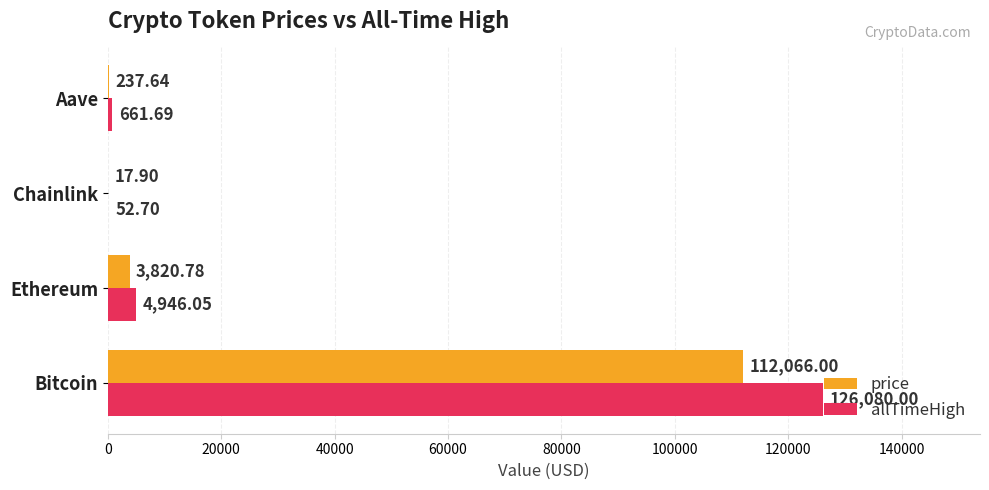

How many distinct data groups are displayed?

2